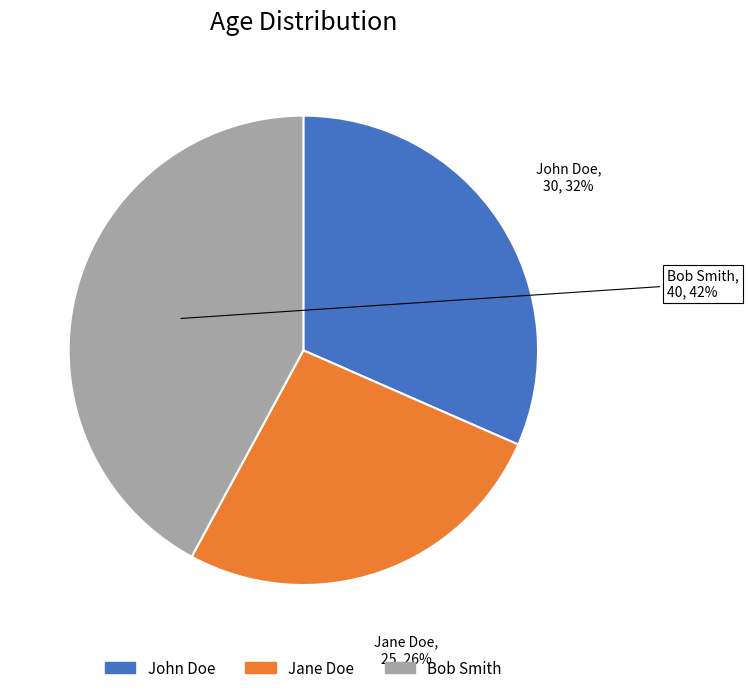

What is the ratio of the value at John Doe to the value at Jane Doe?

1.2